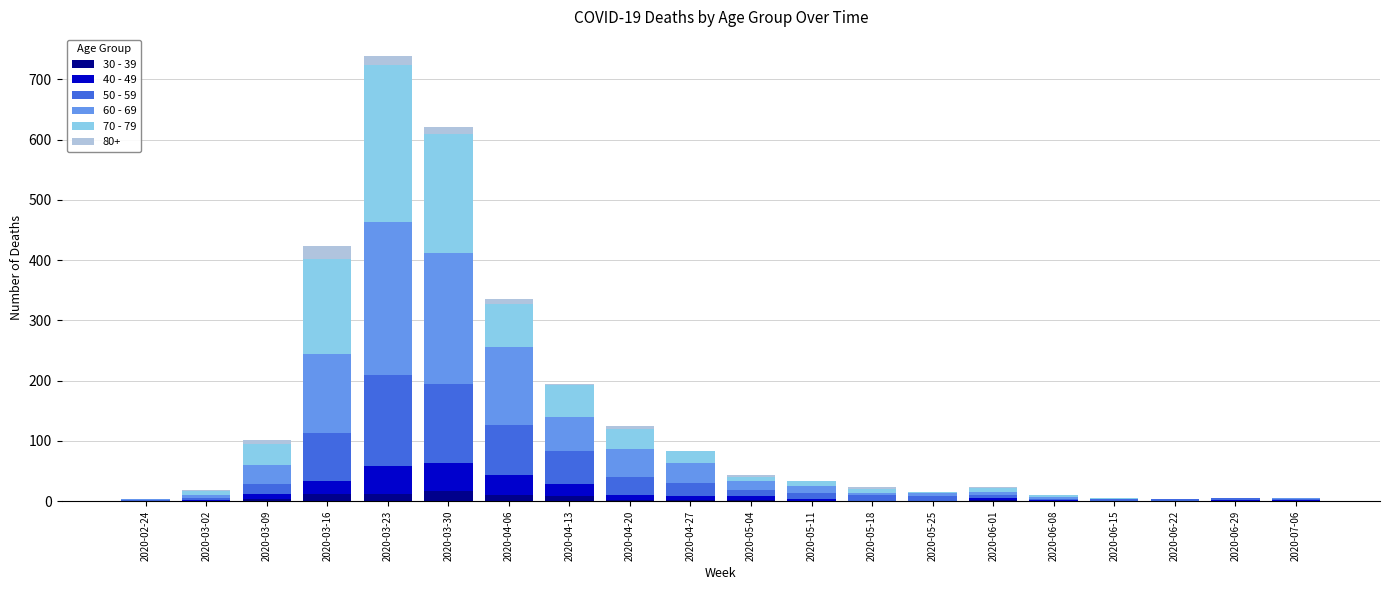

At which category is the sum across all series the highest?

2020-03-23